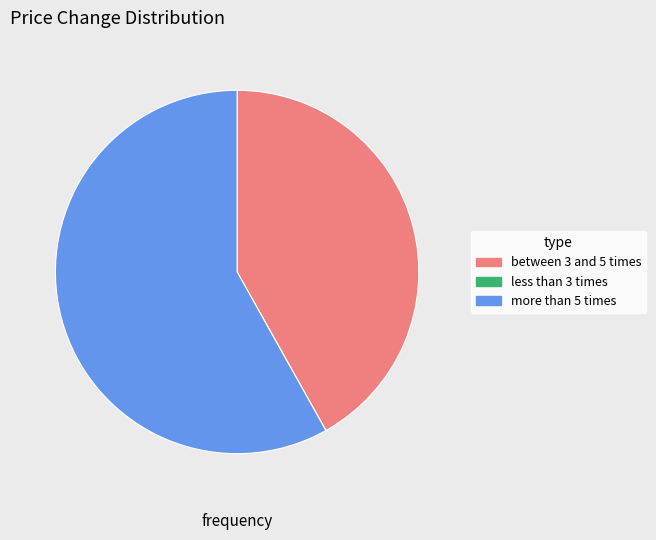

Does any single category account for the majority?

Yes